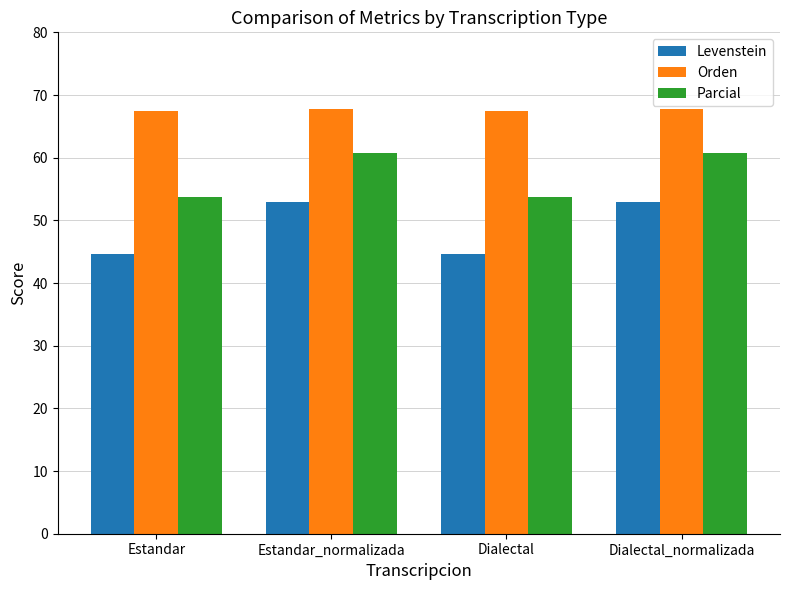

Reading left to right, transcribe all the data shown in this chart.

Levenstein: Estandar=44.6	Estandar_normalizada=52.9	Dialectal=44.6	Dialectal_normalizada=52.9
Orden: Estandar=67.4	Estandar_normalizada=67.8	Dialectal=67.4	Dialectal_normalizada=67.8
Parcial: Estandar=53.7	Estandar_normalizada=60.8	Dialectal=53.7	Dialectal_normalizada=60.8